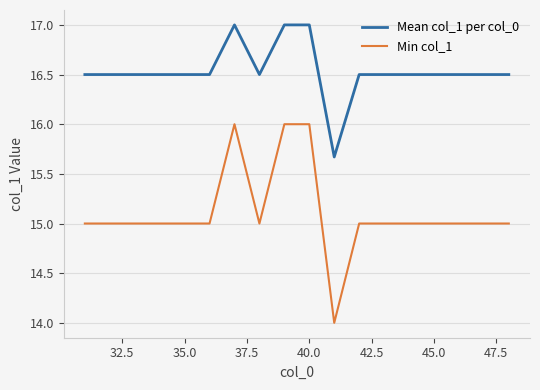

True or false: Min col_1 and Mean col_1 per col_0 intersect in this chart.

False